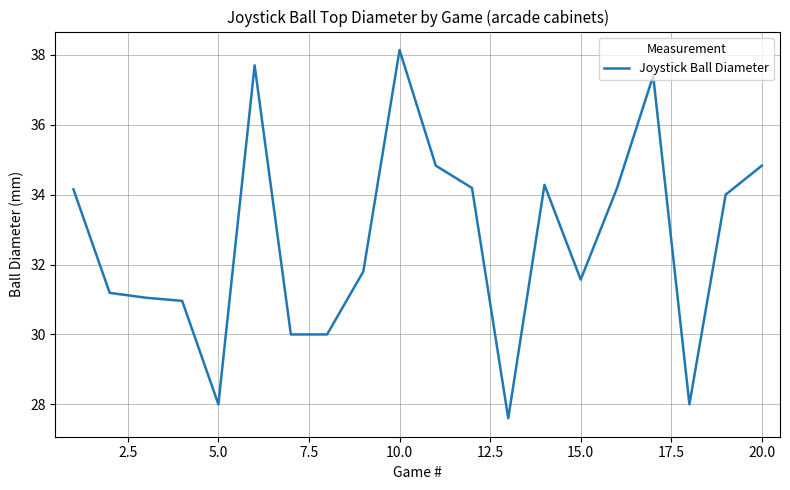

What is the difference between the maximum and minimum values?

10.5